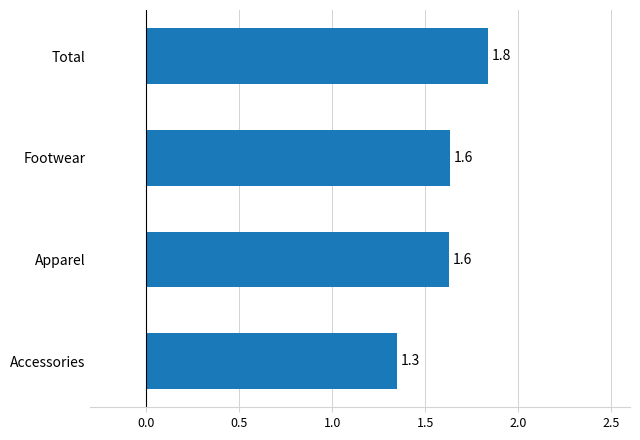

Reading bottom to top, extract all data points from this chart.

1.3	1.6	1.6	1.8